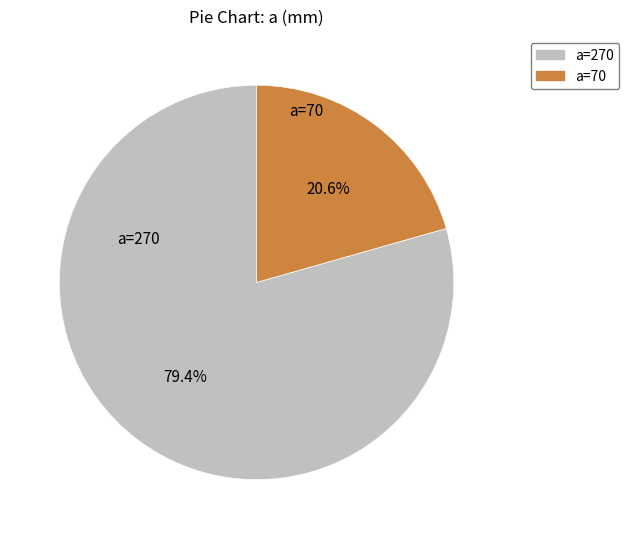

Which slice is the largest?

a=270